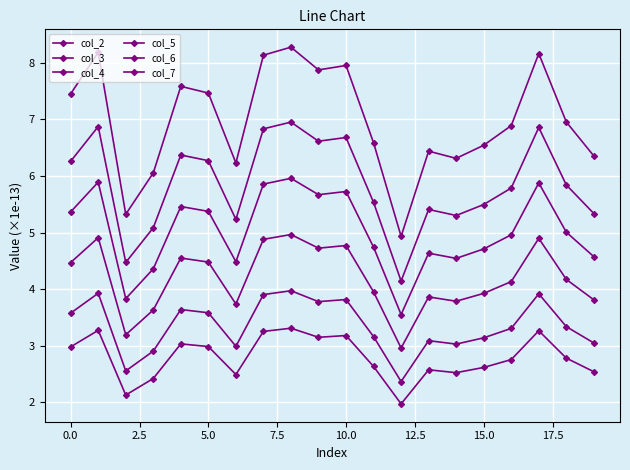

How many values in the col_6 series exceed 5?

18